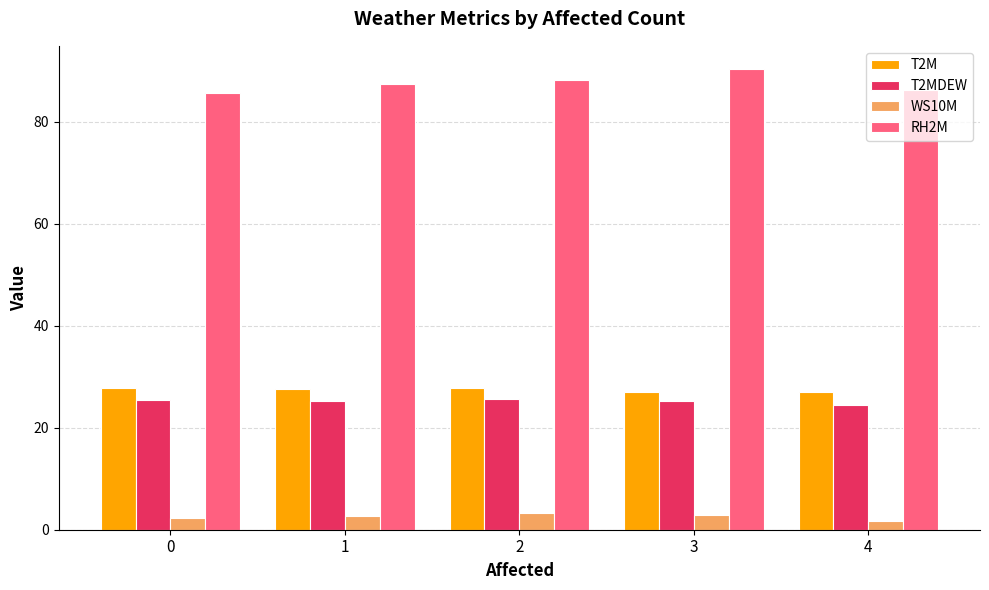

Is the value of T2M at 4 greater than the value of WS10M at 2?

Yes